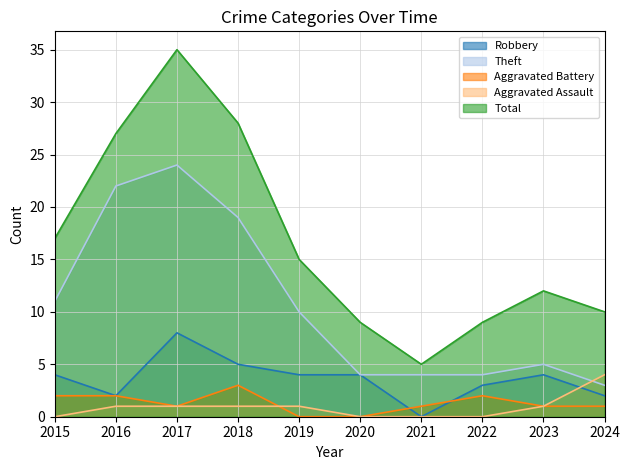

Where is the first local maximum for Robbery?

2017